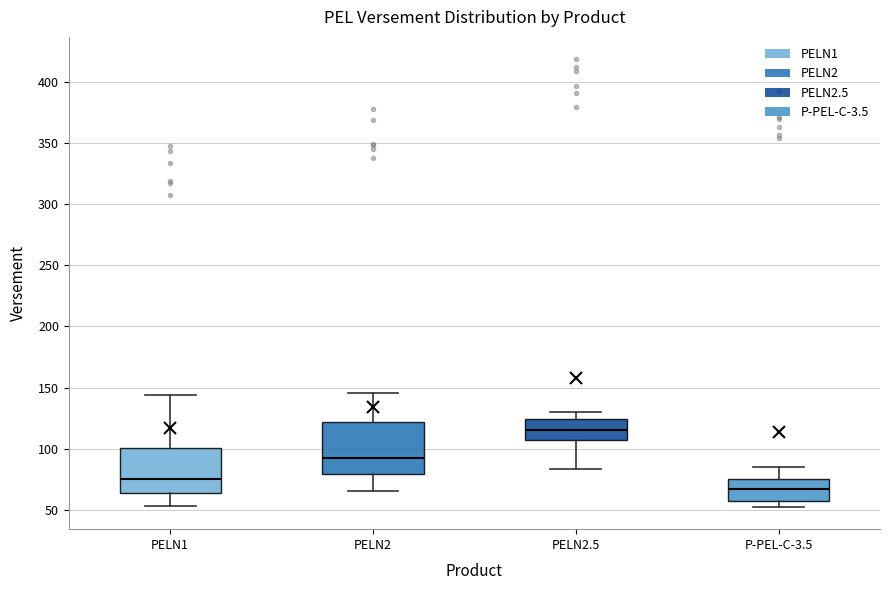

Which box is the tallest, from its lower edge to its upper edge?

PELN2